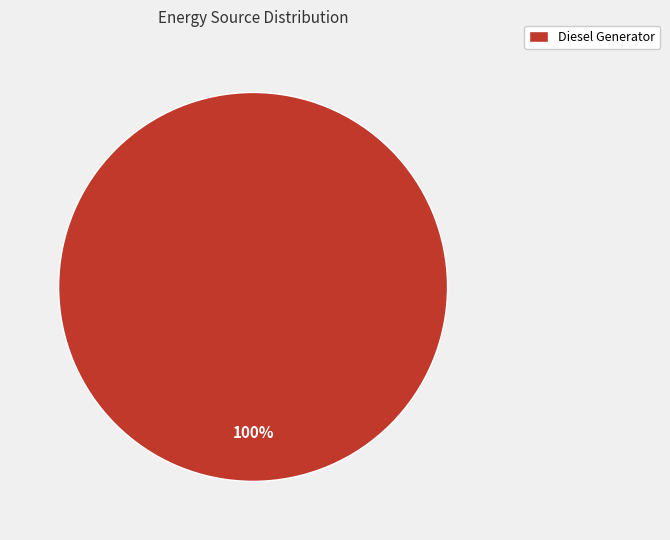

Rank the categories by value from highest to lowest.

Diesel Generator